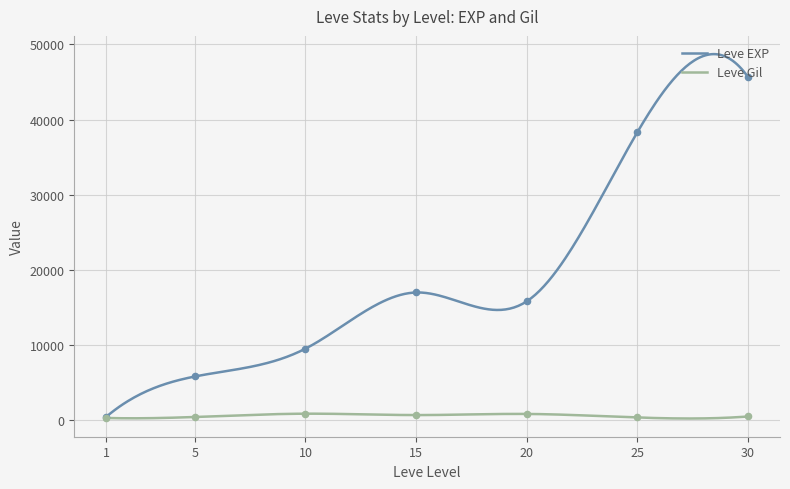

Which series has the largest total across all categories?

Leve EXP